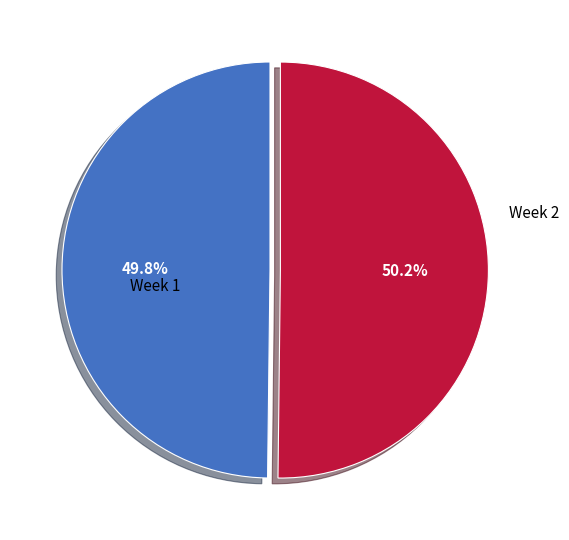

Is there a majority slice in this chart?

Yes